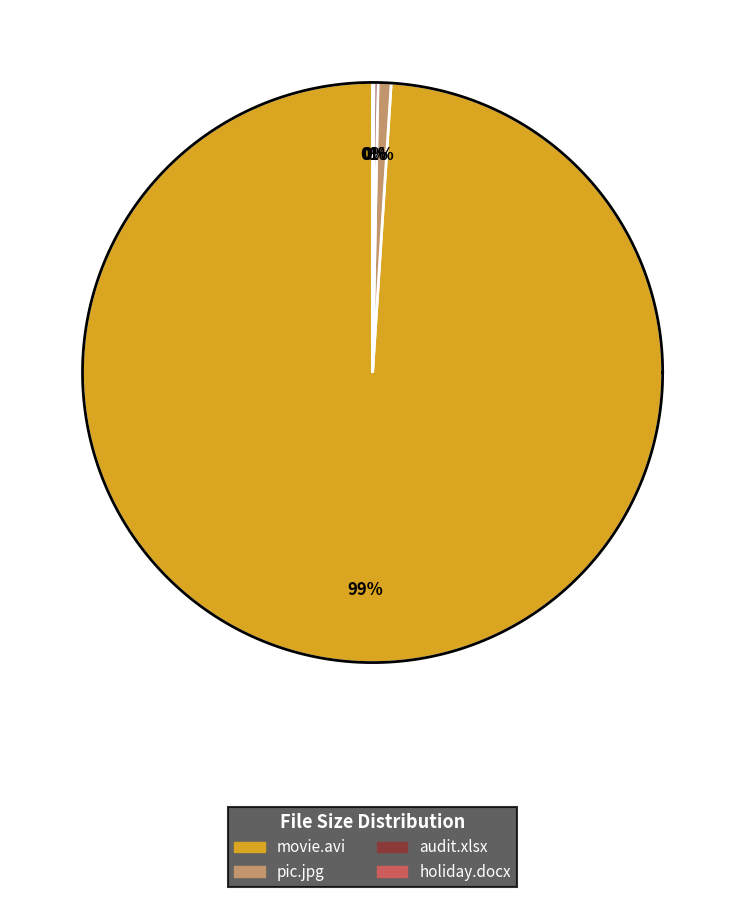

How many segments does this pie chart have?

4